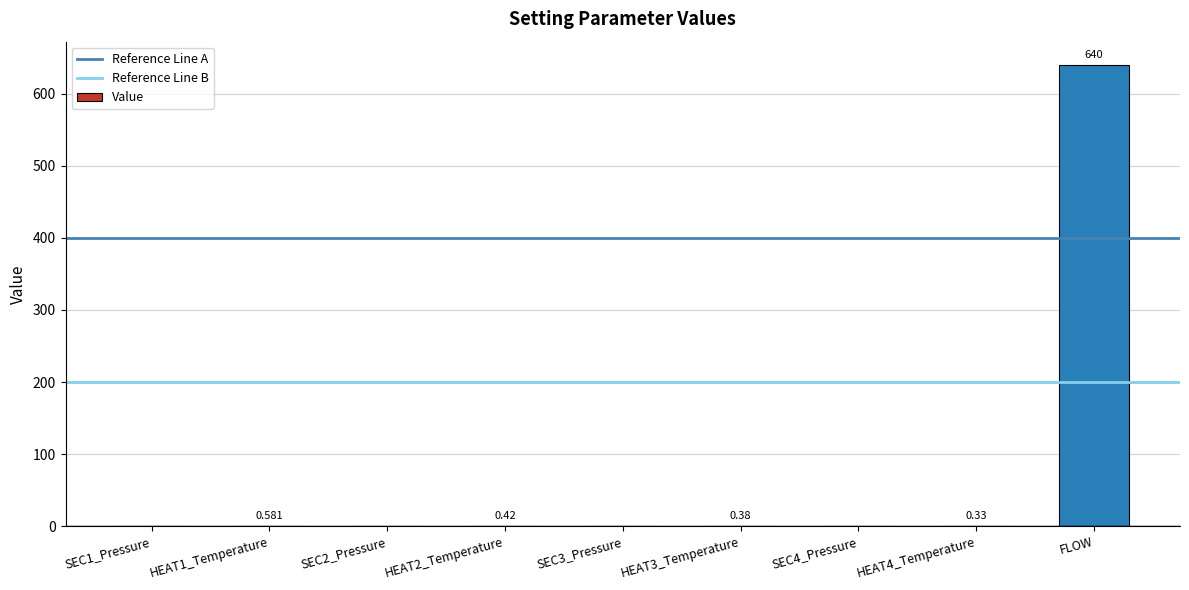

Between SEC1_Pressure and FLOW, which is larger?

FLOW